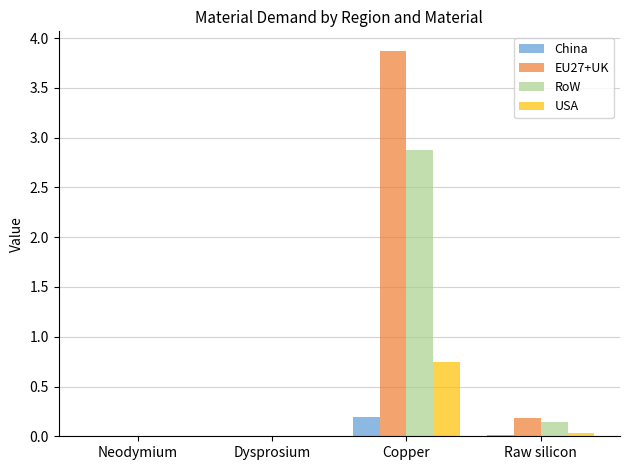

The value of EU27+UK at Copper is 1.0. True or false?

False